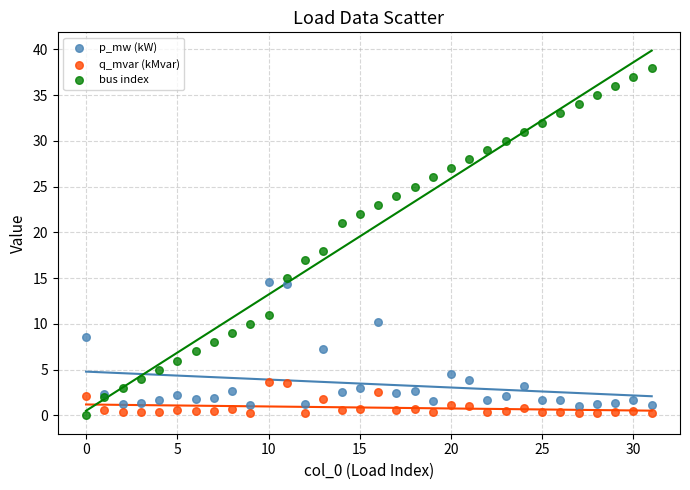

Across all series, what Y value is closest to 19?

18.0